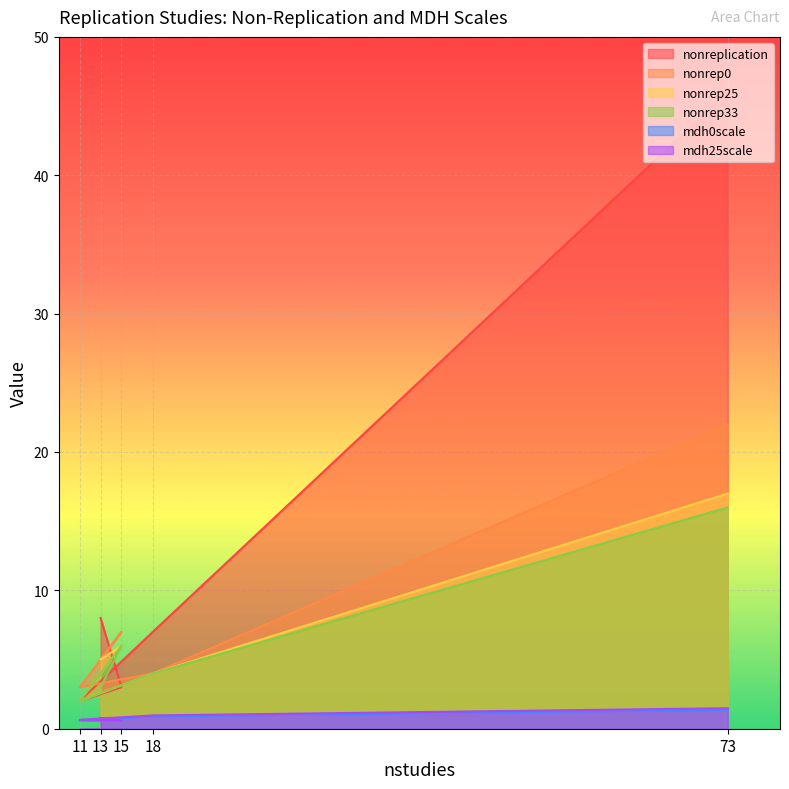

True or false: nonrep0 has a value of 3.0 at 11.

True